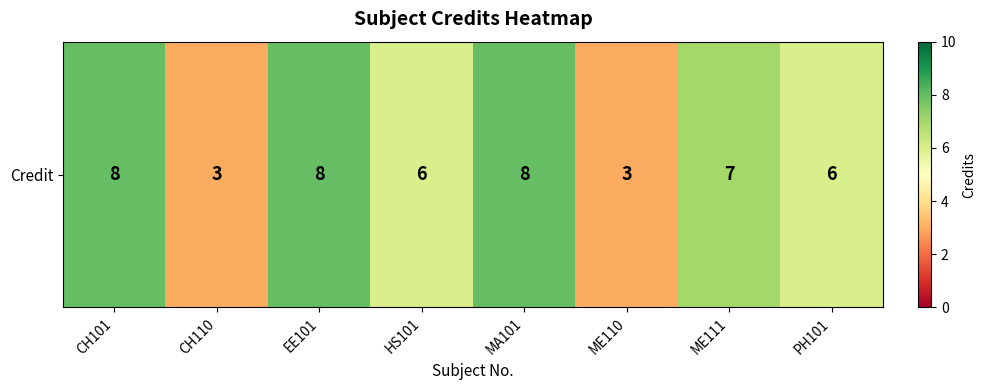

The value at ME111 is 10. True or false?

False